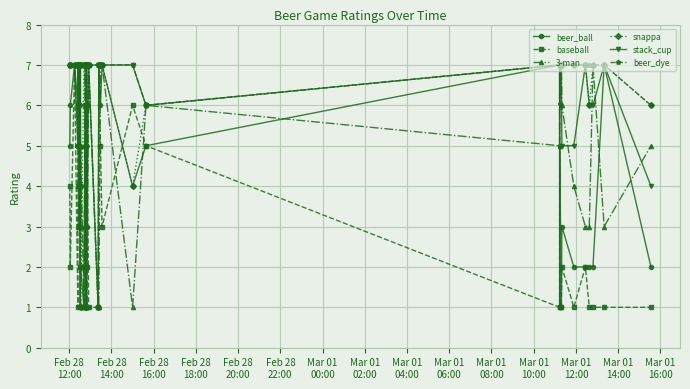

Which series has the largest total across all categories?

beer_dye